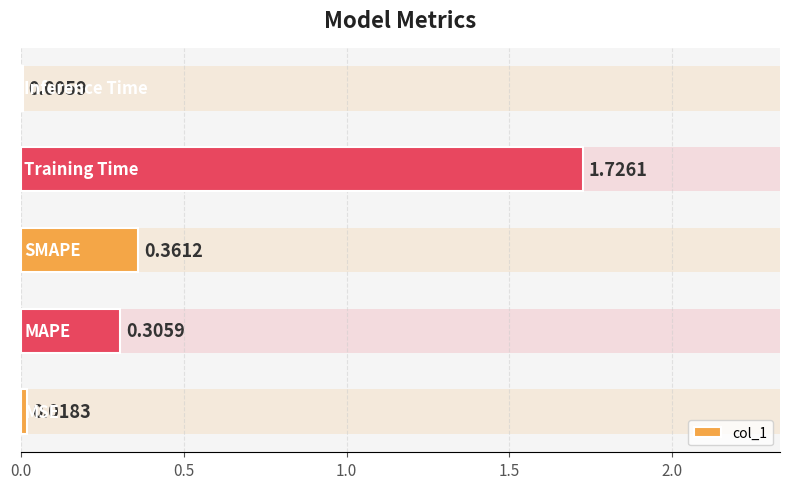

Are the bars grouped side by side (vs. stacked)?

No